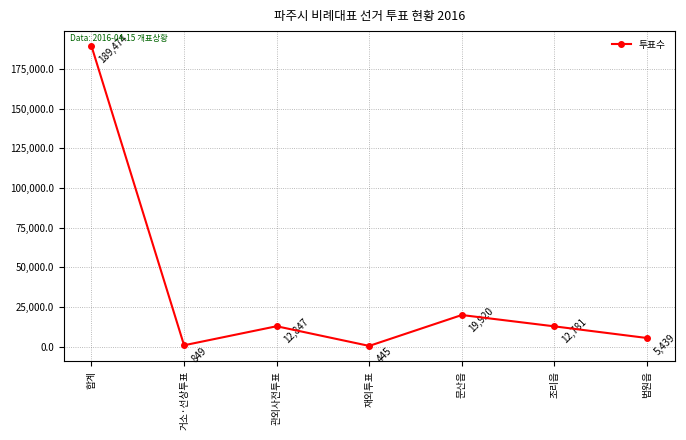

What is the approximate value at 거소·선상투표, to the nearest 100?

800